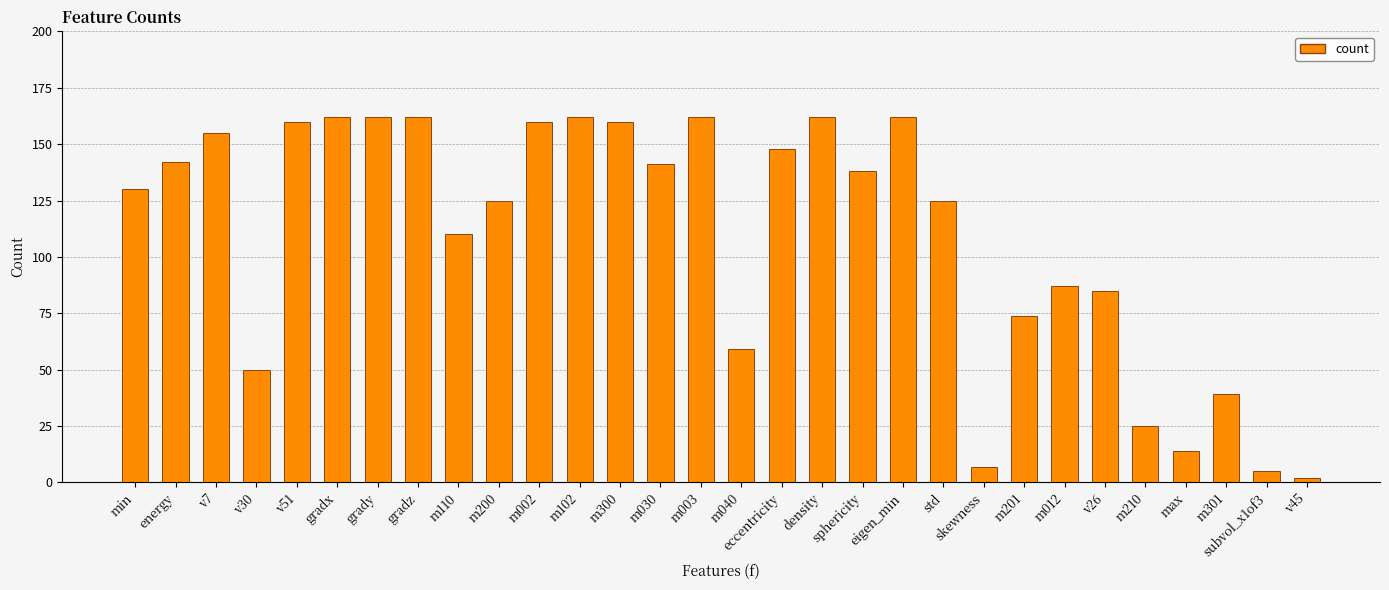

Reading left to right, transcribe all the data shown in this chart.

130	142	155	50	160	162	162	162	110	125	160	162	160	141	162	59	148	162	138	162	125	7	74	87	85	25	14	39	5	2